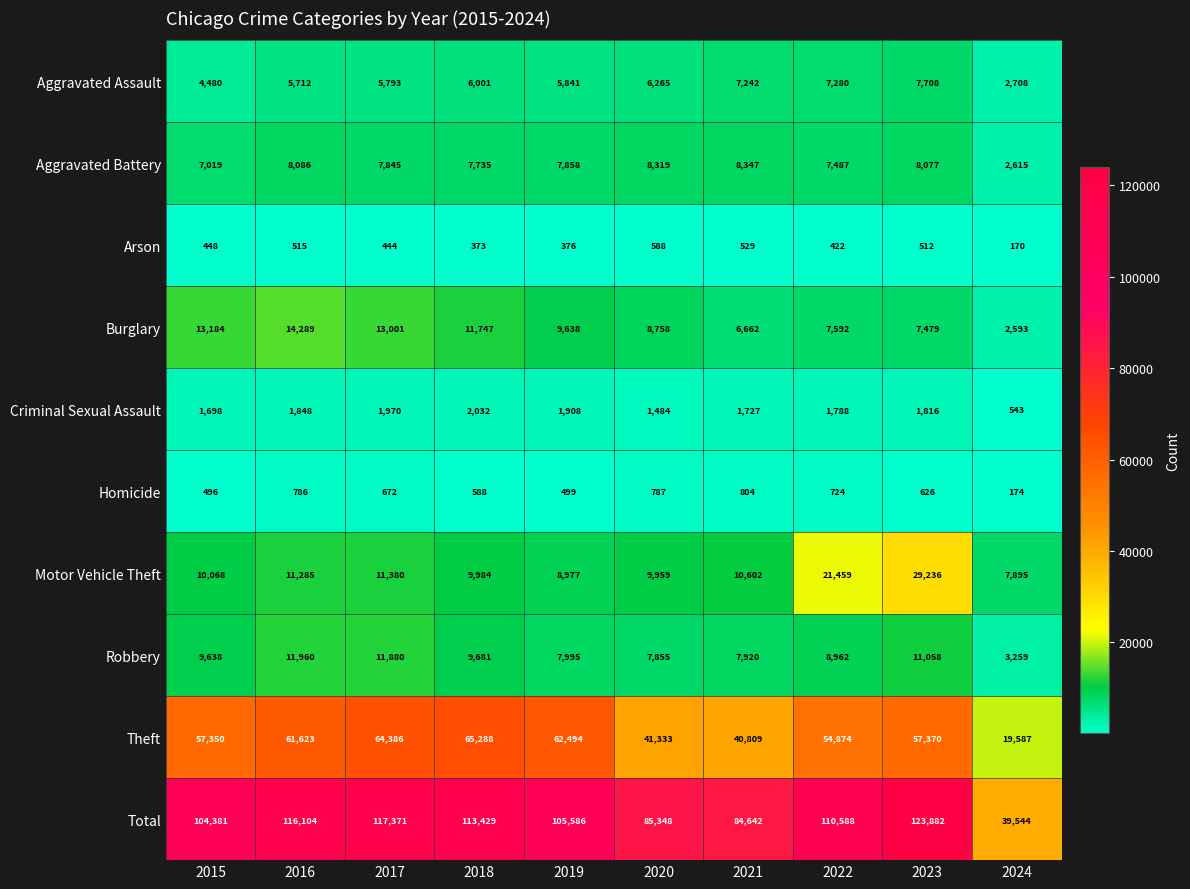

What is the total value across all series at 2023?

247764